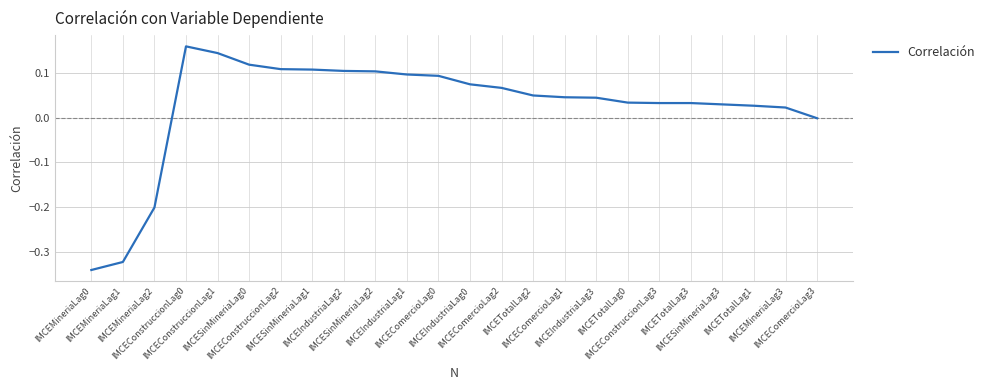

Does the chart display data point markers on the line(s)?

No